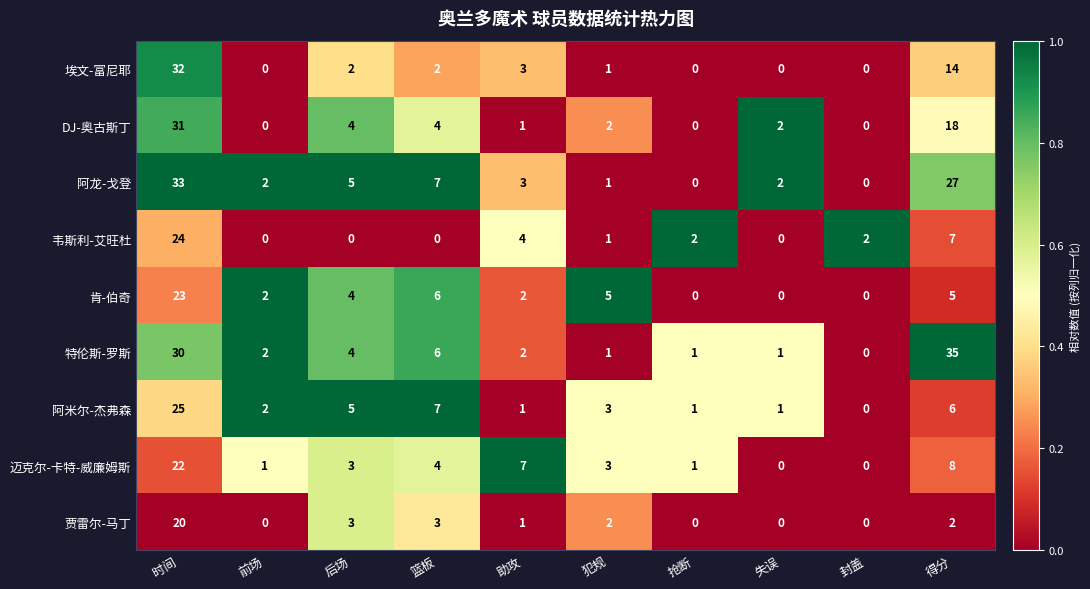

The value of DJ-奥古斯丁 at 抢断 is 0. True or false?

True